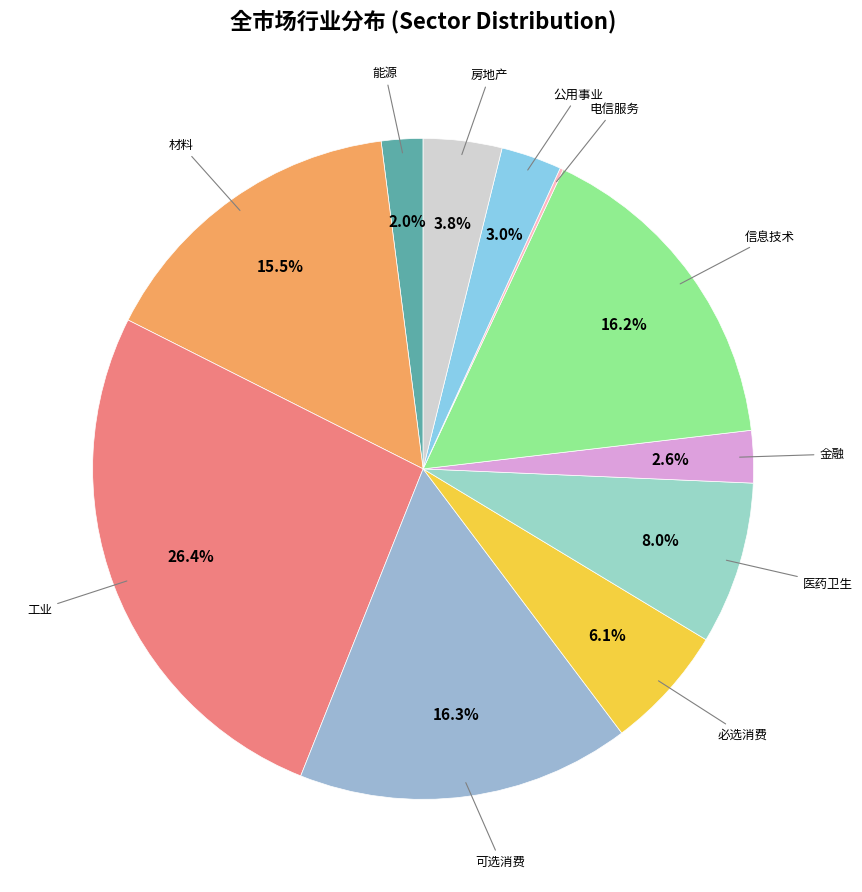

How many slices are in this pie chart?

11